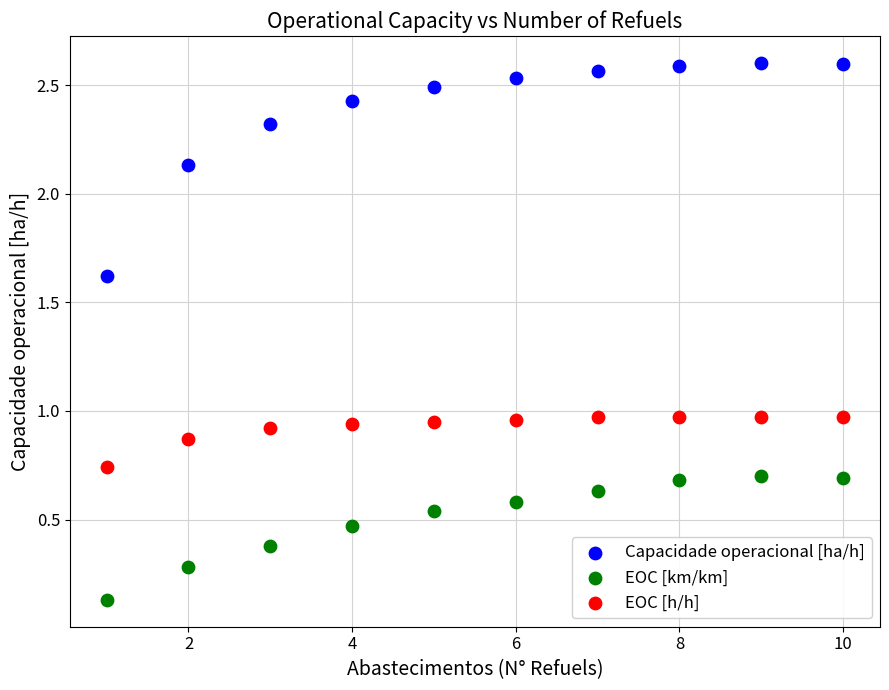

Which series reaches the maximum Y coordinate?

Capacidade operacional [ha/h]